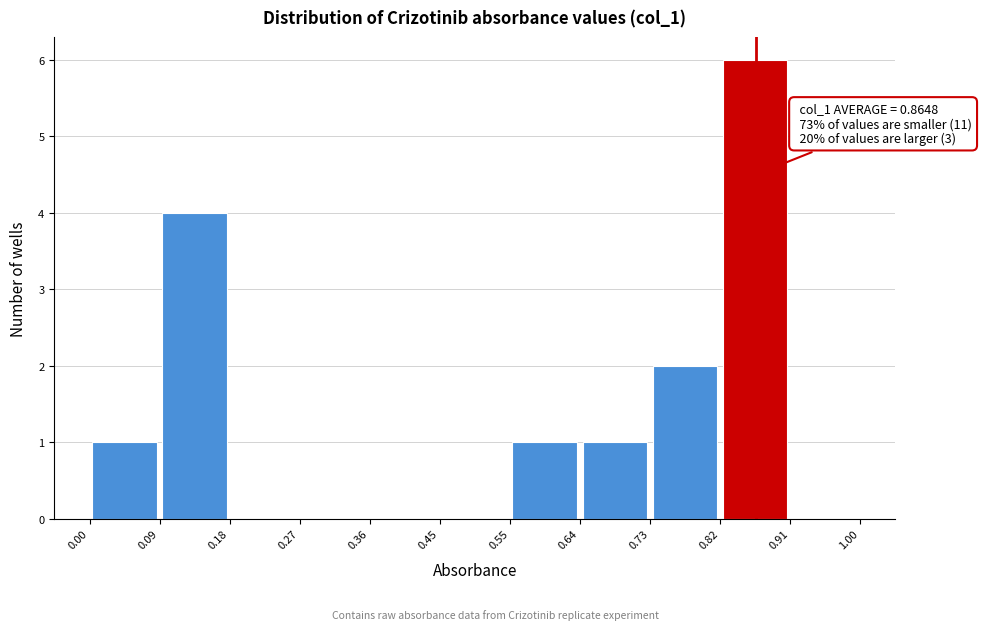

Over which range of the x-axis is the bar tallest?

0.82 to 0.91